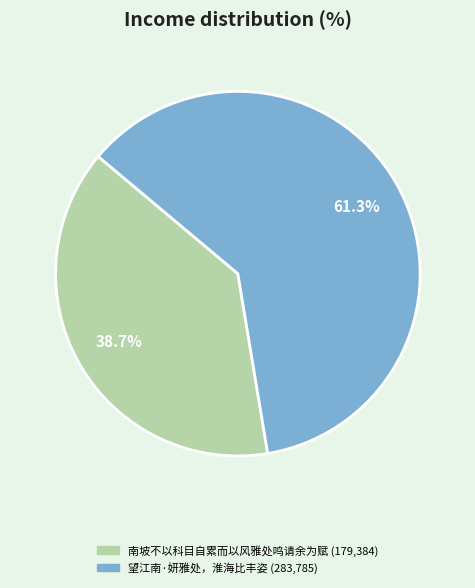

What is the smallest slice in the pie chart?

南坡不以科目自累而以风雅处鸣请余为赋